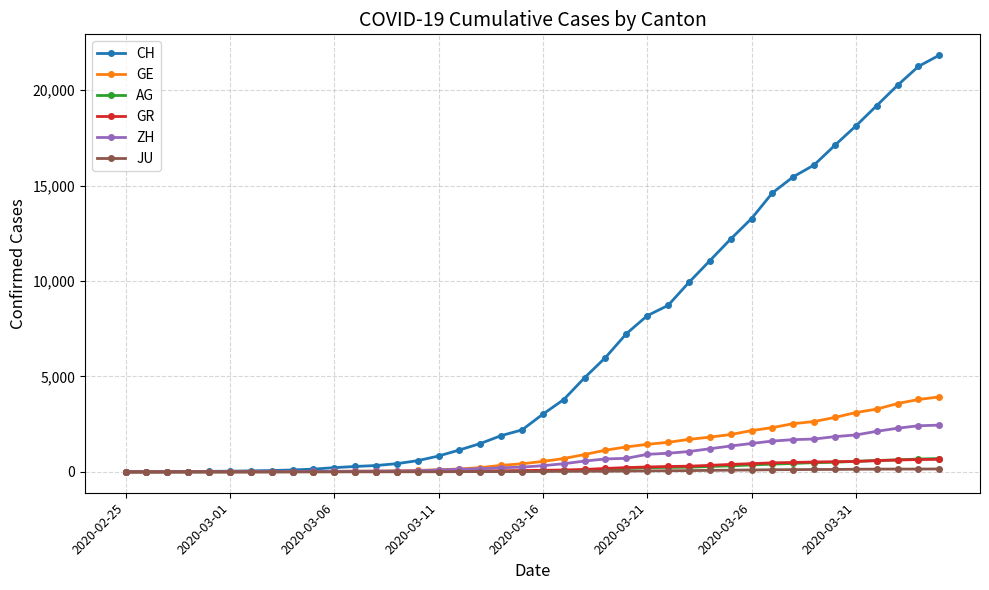

What is the maximum value for GE?

3928